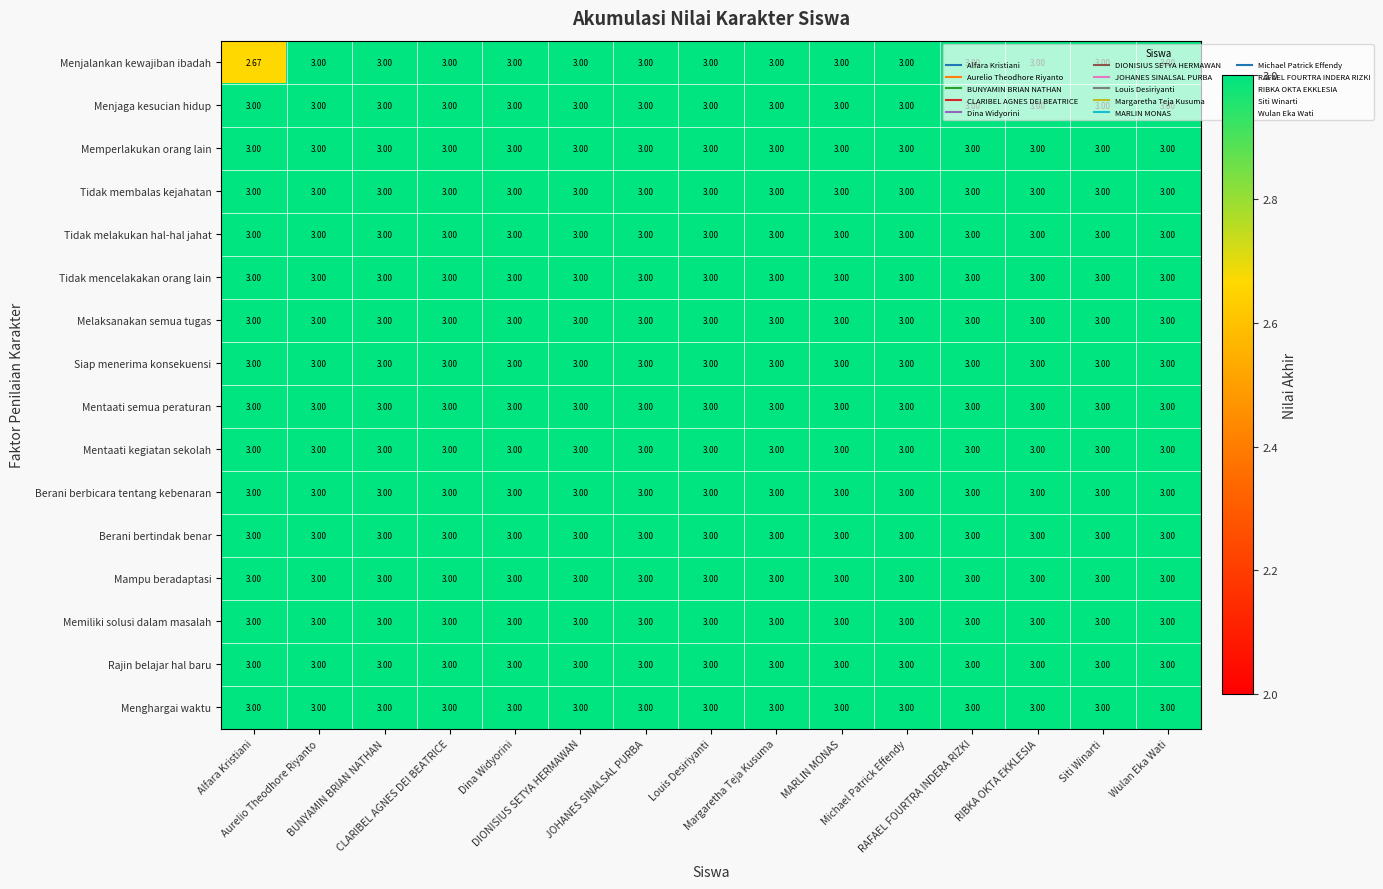

Which series has the widest spread of values?

Menjalankan kewajiban ibadah